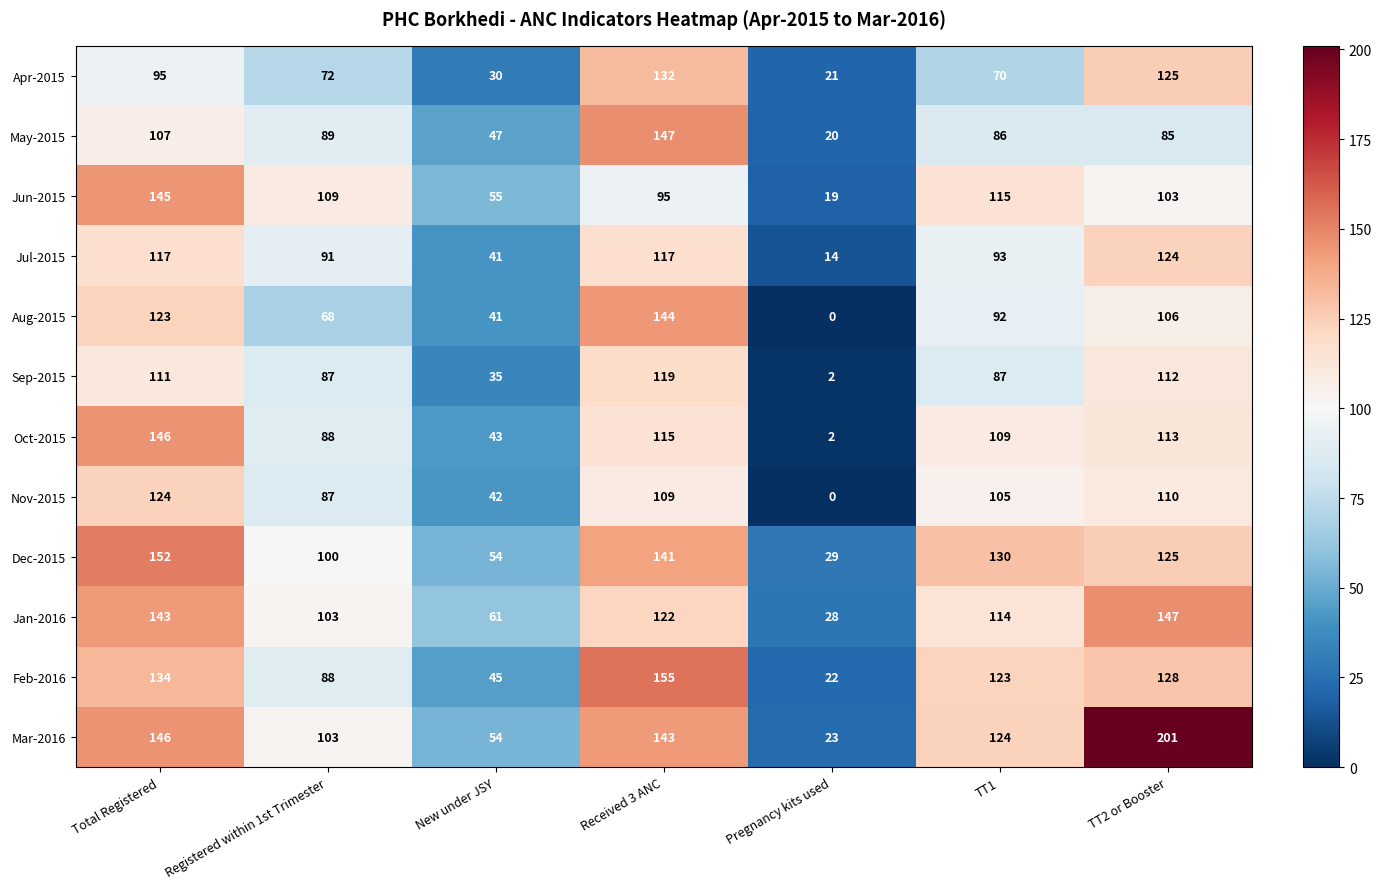

What is the difference between the maximum and minimum values in the Jul-2015 series?

110